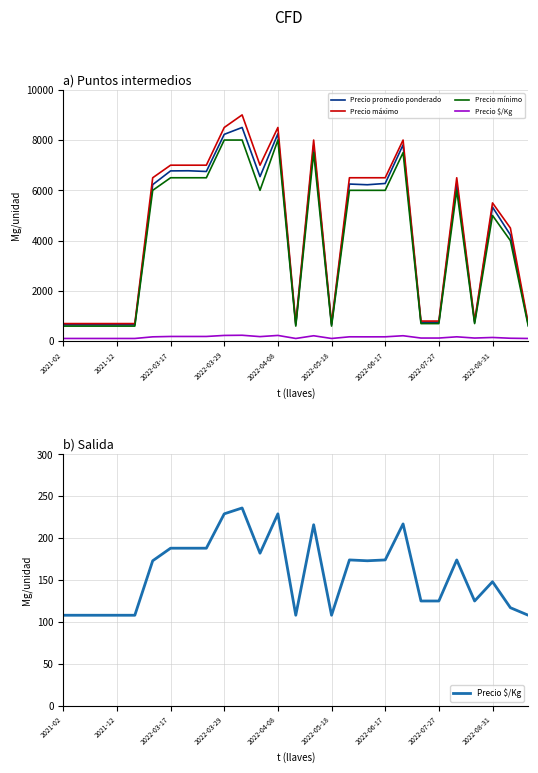

True or false: Precio mínimo and Precio $/Kg intersect in this chart.

False